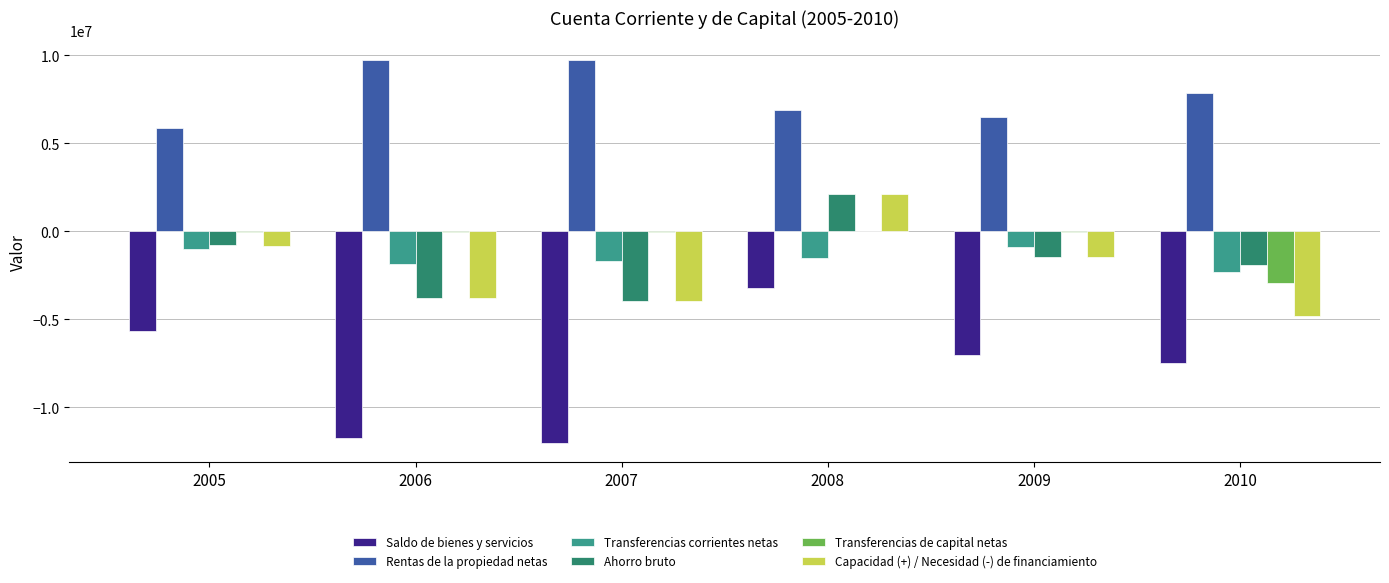

Are the bars horizontal?

No